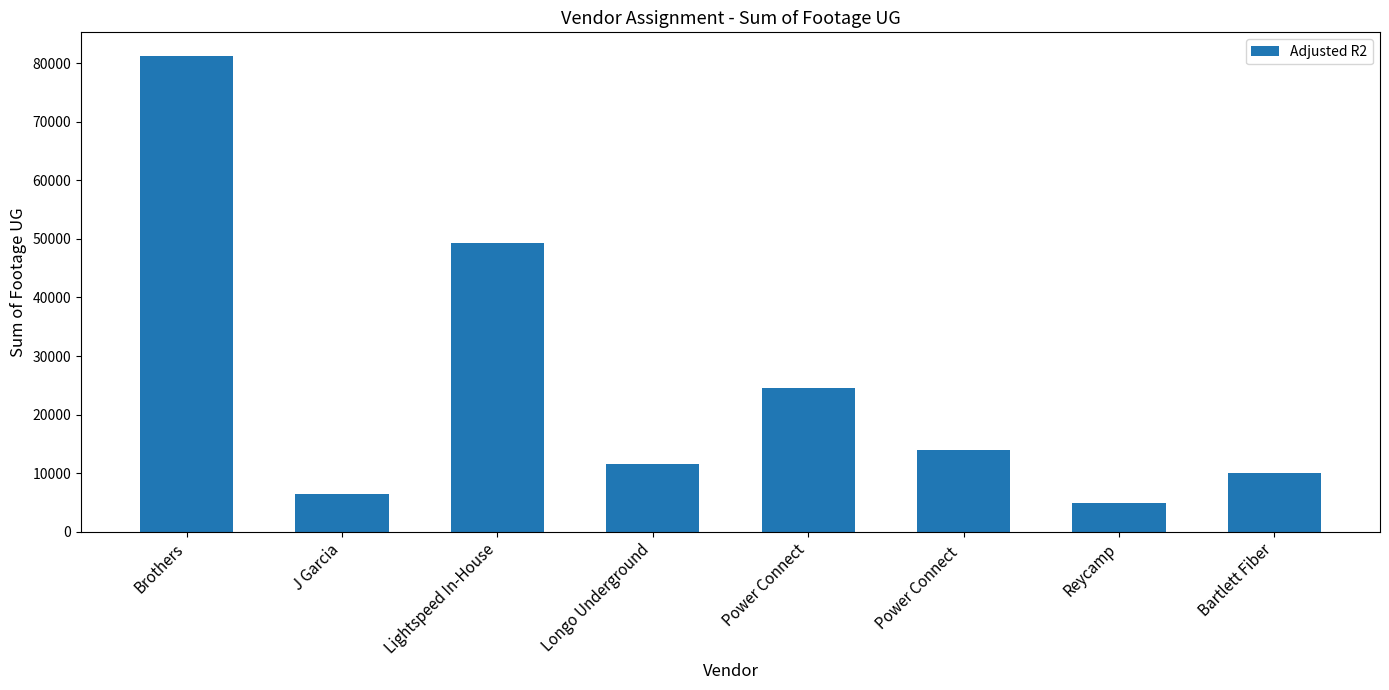

What is the greatest value displayed?

81177